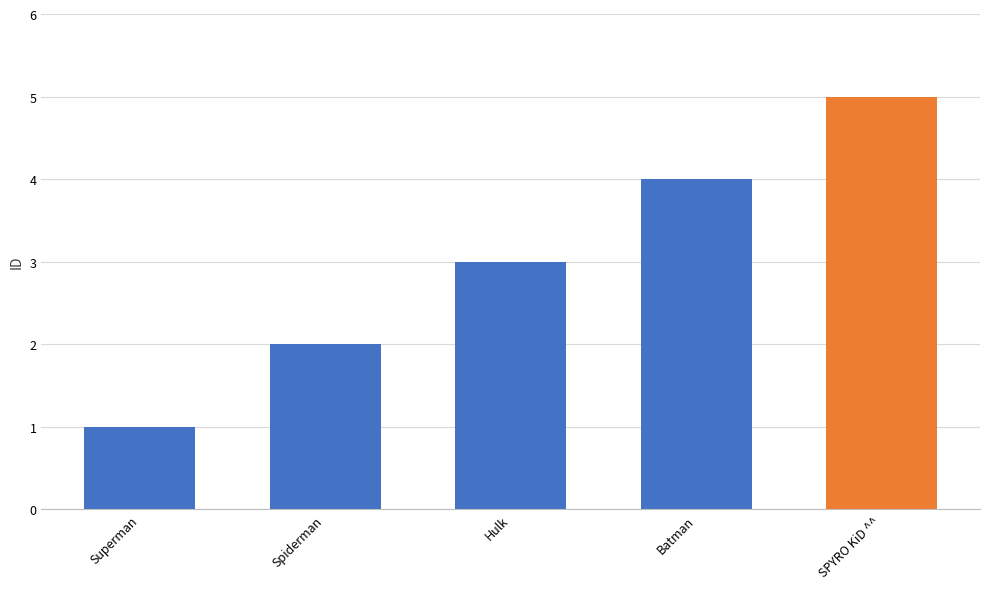

Is it true that the value at SPYRO KiD ^^ is 5?

True